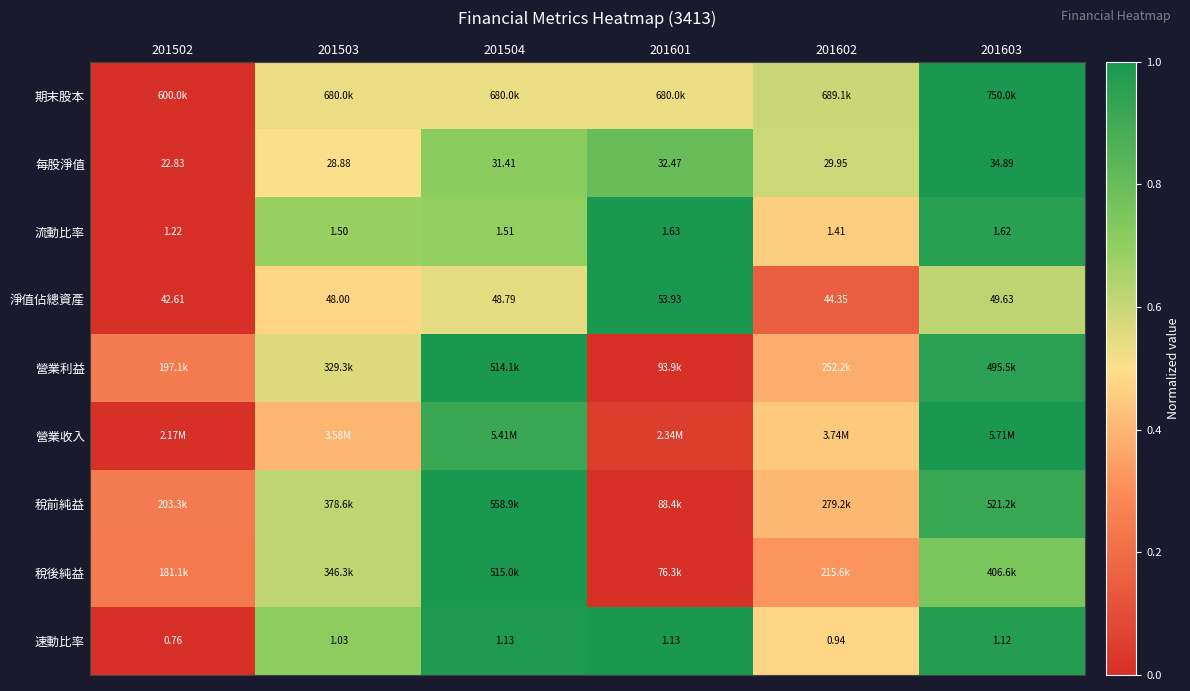

What is the difference between the highest and lowest values at 201504?

0.5